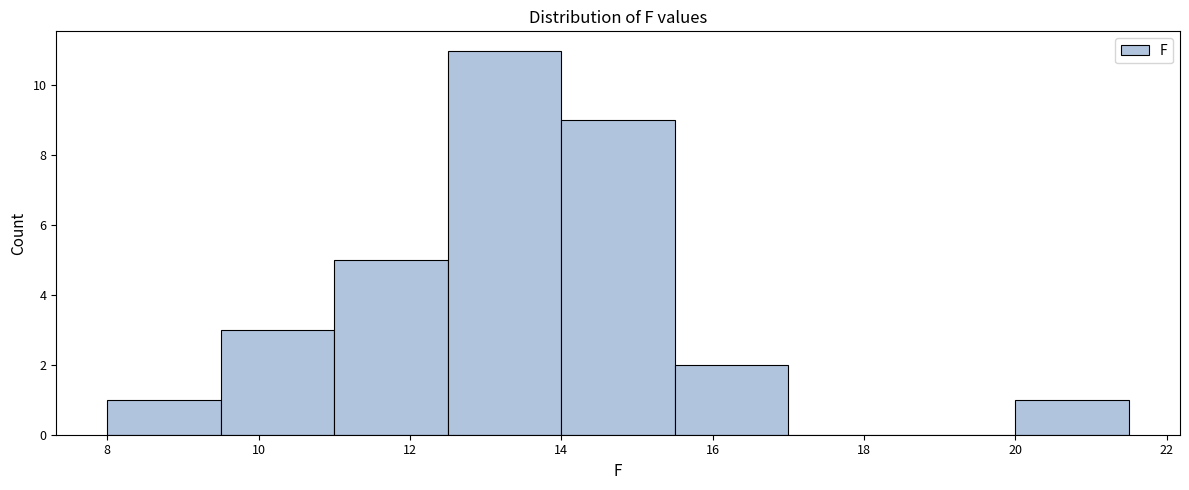

Over which range of the x-axis is the bar tallest?

12.5 to 14.0